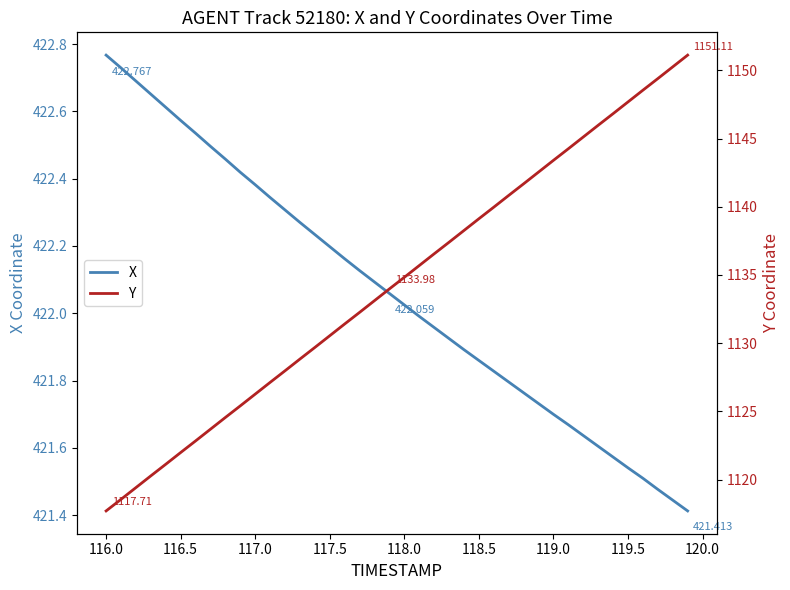

What is the highest value of the Y series?

1151.1